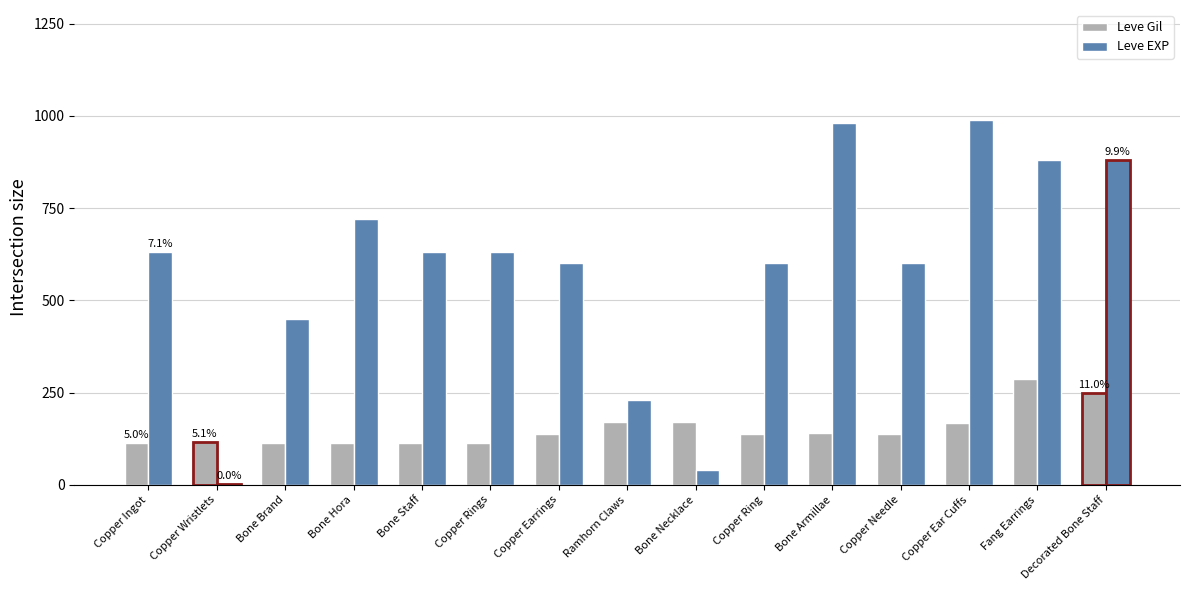

True or false: Leve Gil has a value of 288 at Fang Earrings.

True